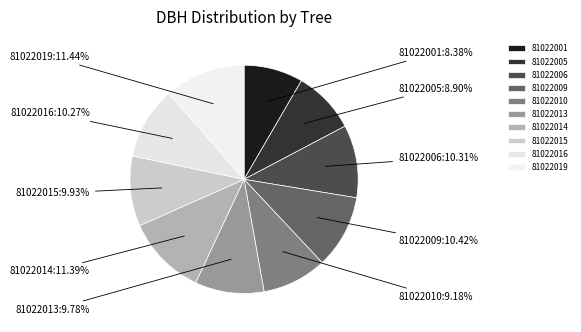

Is 81022015 the majority of the pie?

No